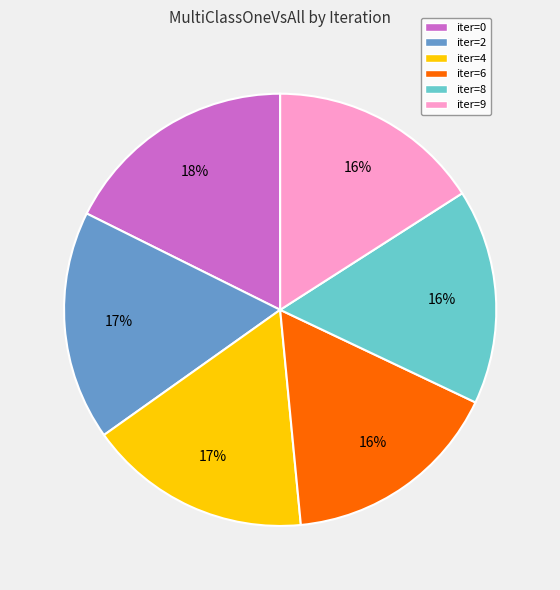

To the nearest percent, what is the difference between the largest and smallest slice percentages?

2%